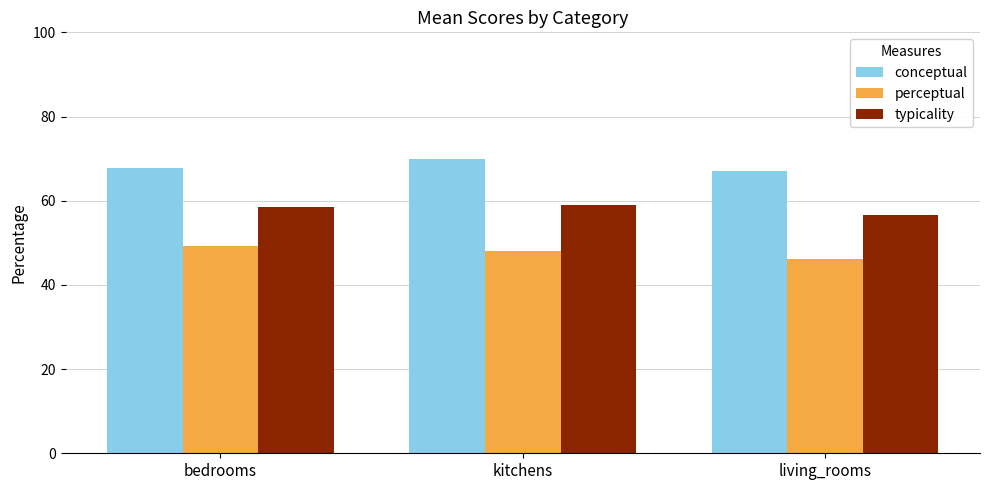

Read the perceptual value at bedrooms.

49.2